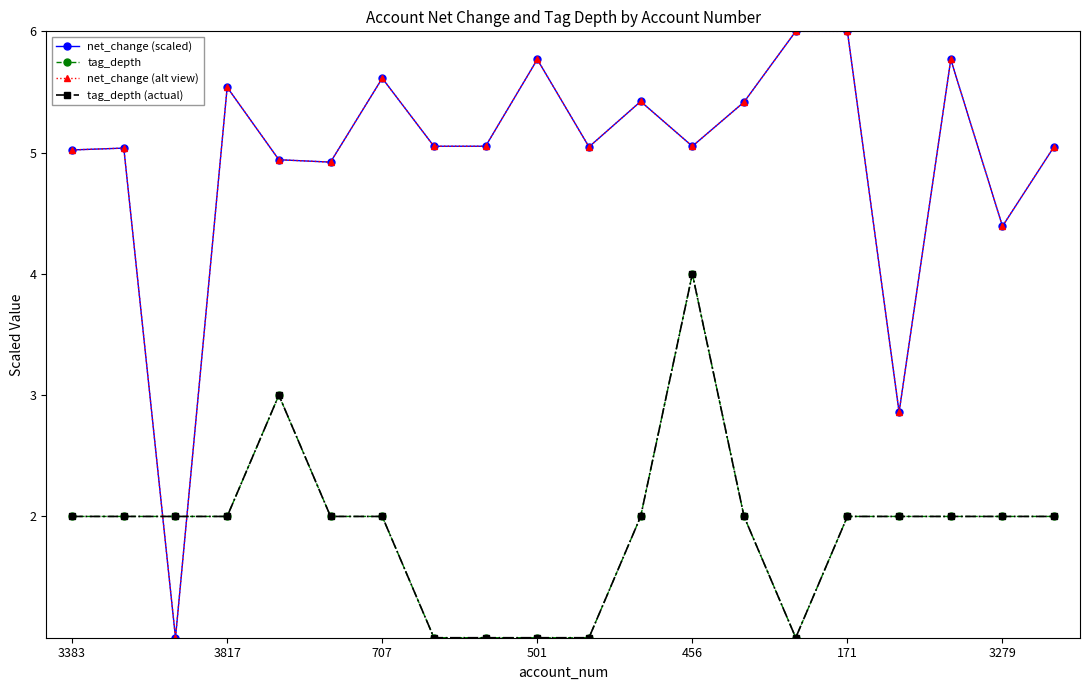

What is the smallest value displayed?

1.0